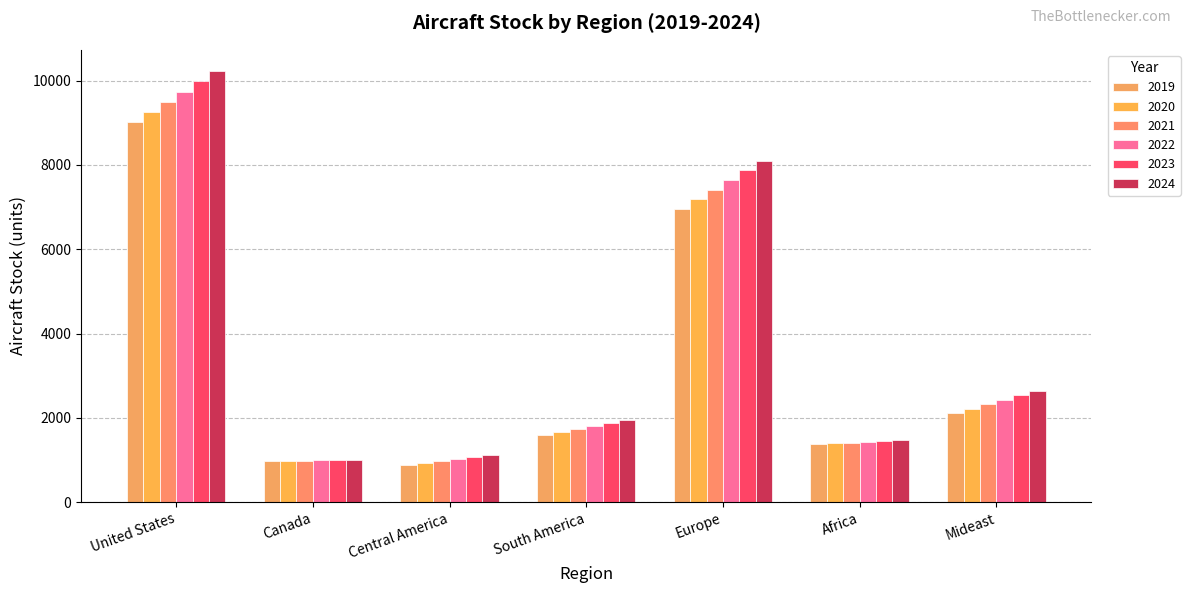

At which category is the sum across all series the highest?

United States